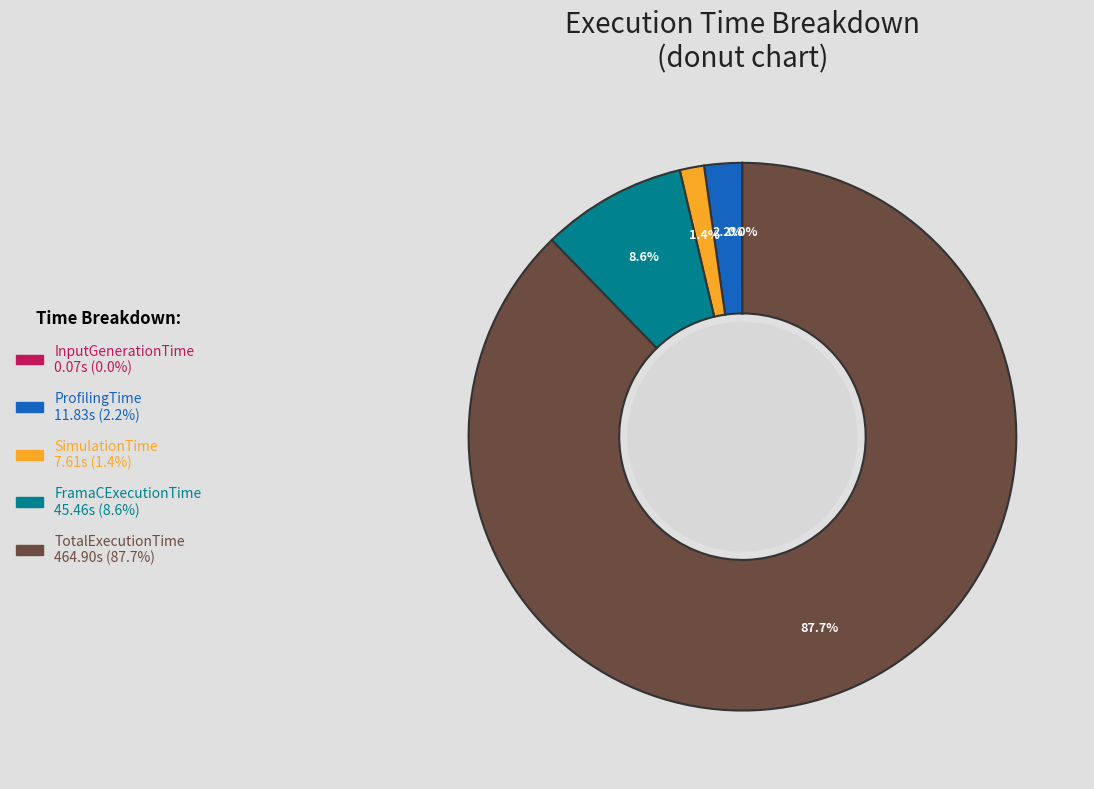

To the nearest percent, what percentage of the pie is TotalExecutionTime?

88%